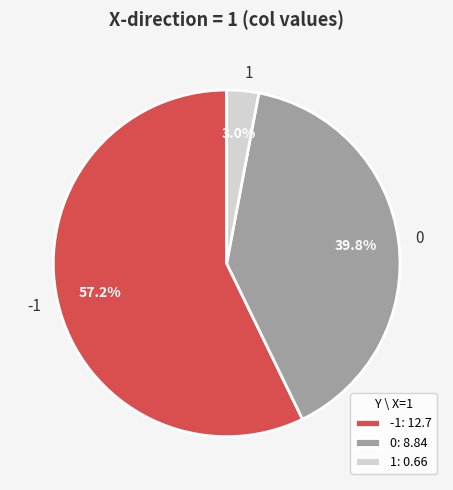

To the nearest percent, what is the average slice percentage?

33%